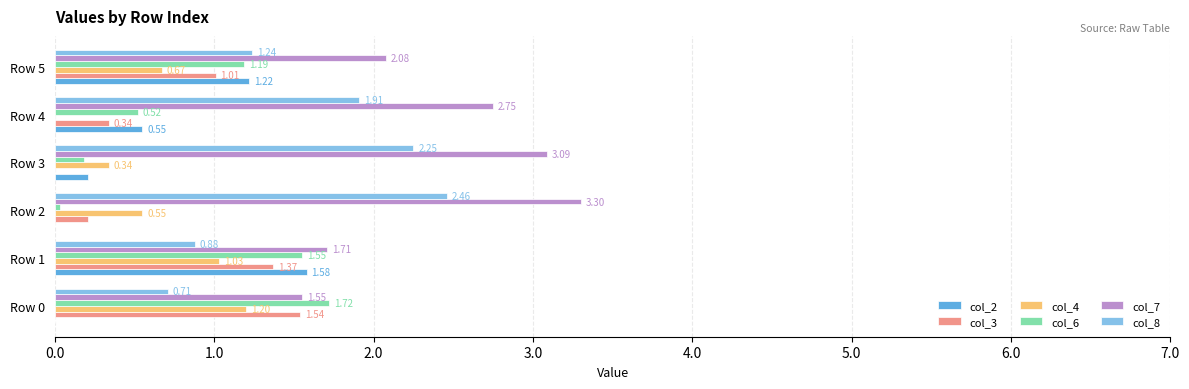

At which label is col_8 closest to 1?

Row 1